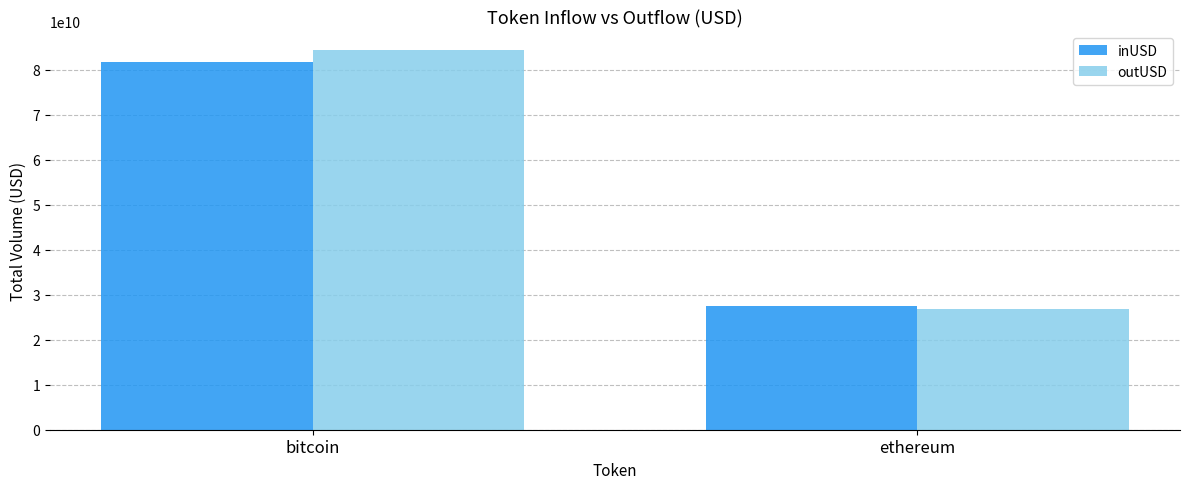

What is the maximum value shown in the chart?

84296549585.9